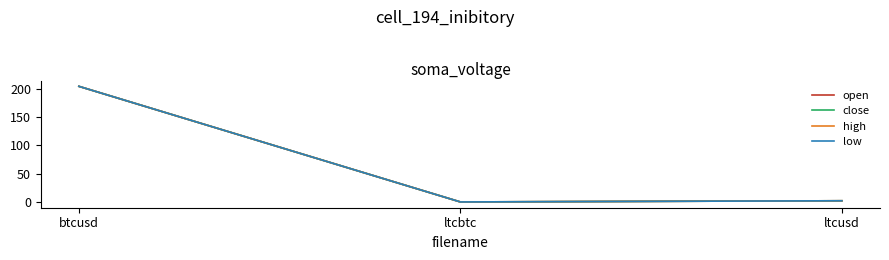

At which category does the chart reach its peak across all series?

btcusd